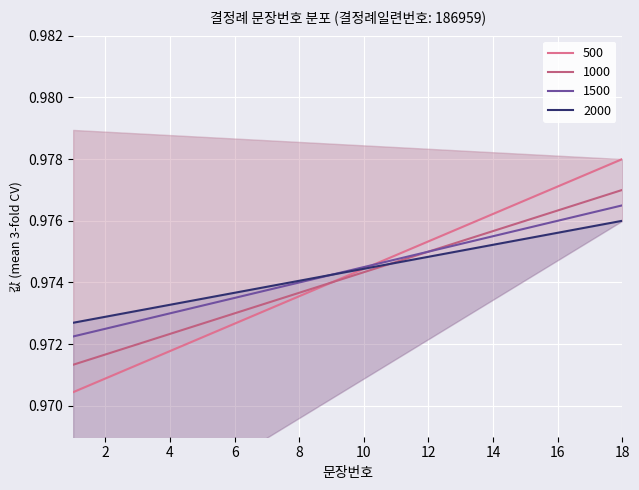

List the labels in order of value, largest first.

18, 17, 16, 15, 14, 13, 12, 11, 10, 9, 8, 7, 6, 5, 4, 3, 2, 1